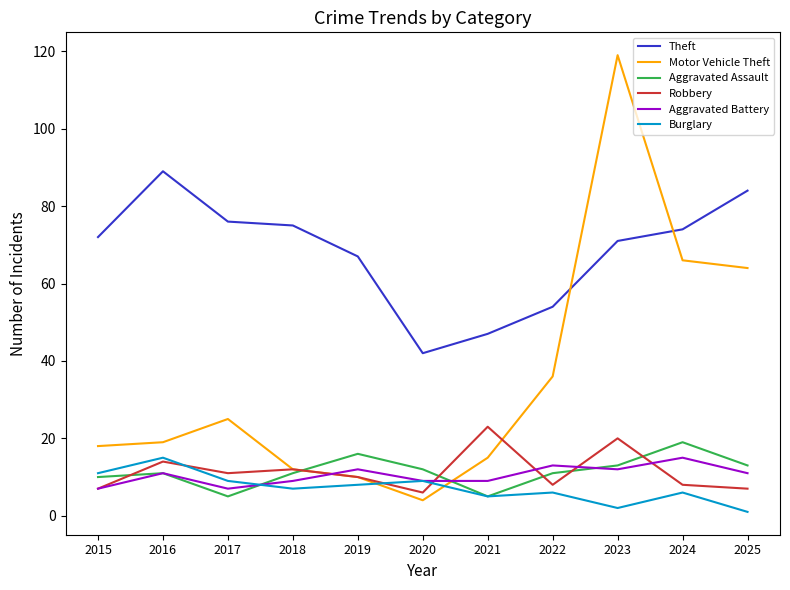

Which series has the largest total across all categories?

Theft